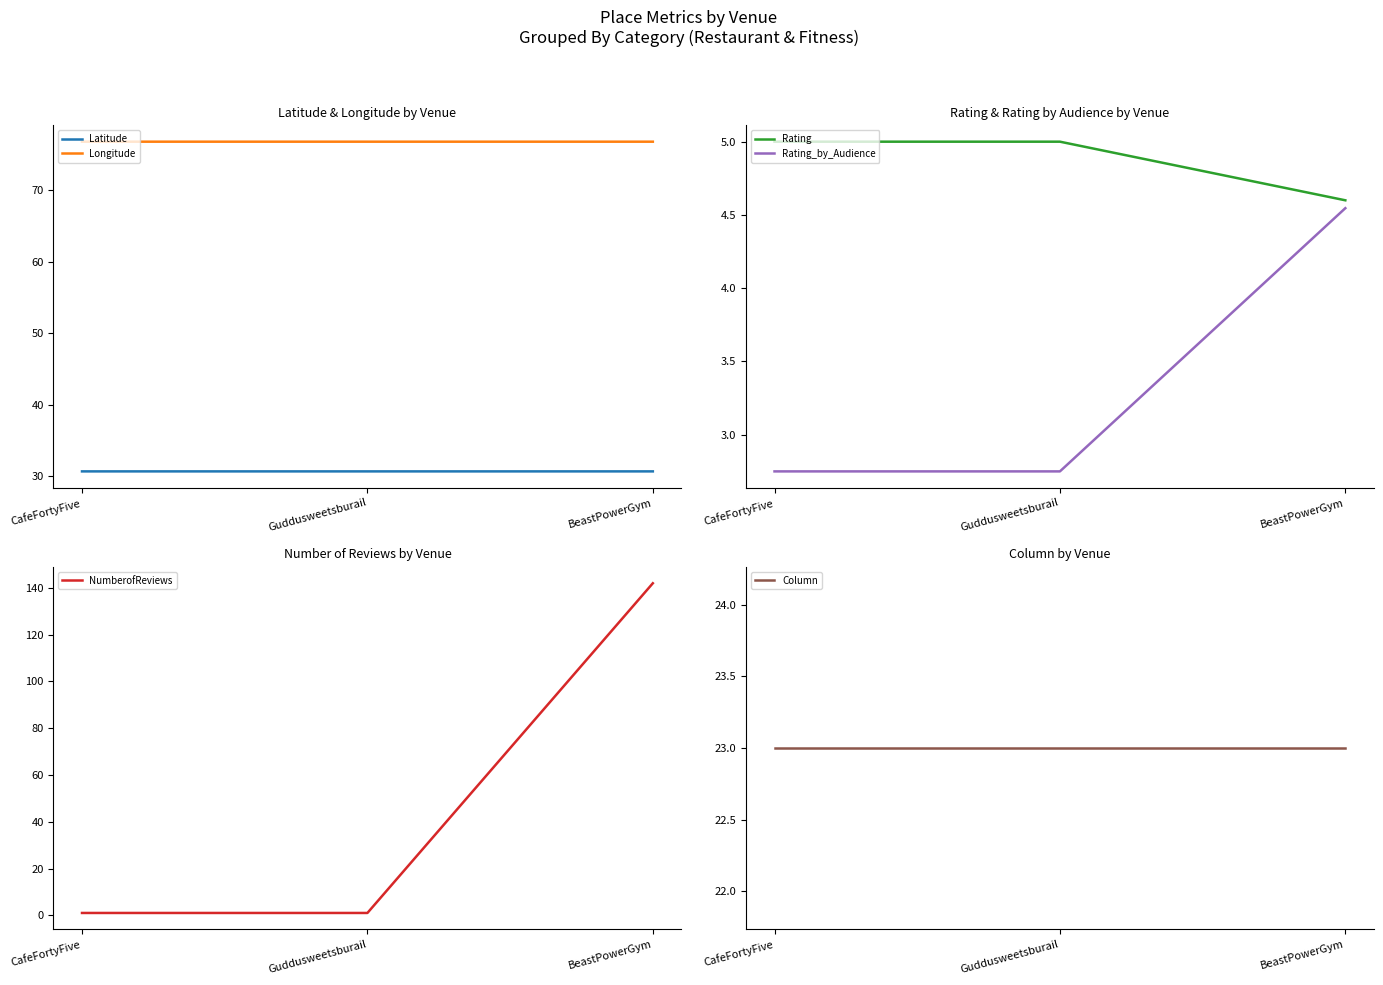

What are all the series names shown in the legend?

Latitude, Longitude, Rating, Rating_by_Audience, NumberofReviews, Column